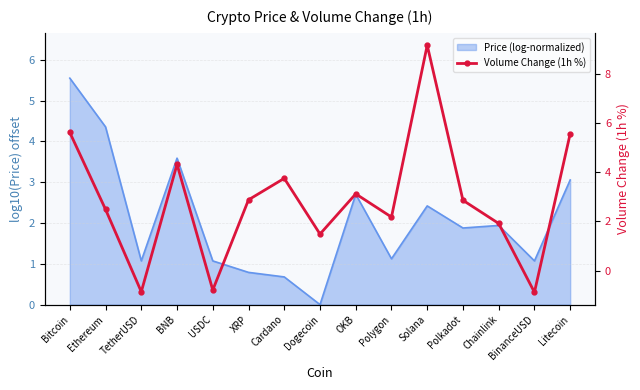

Approximately how many times larger is the value at BNB compared to Chainlink?

2.3